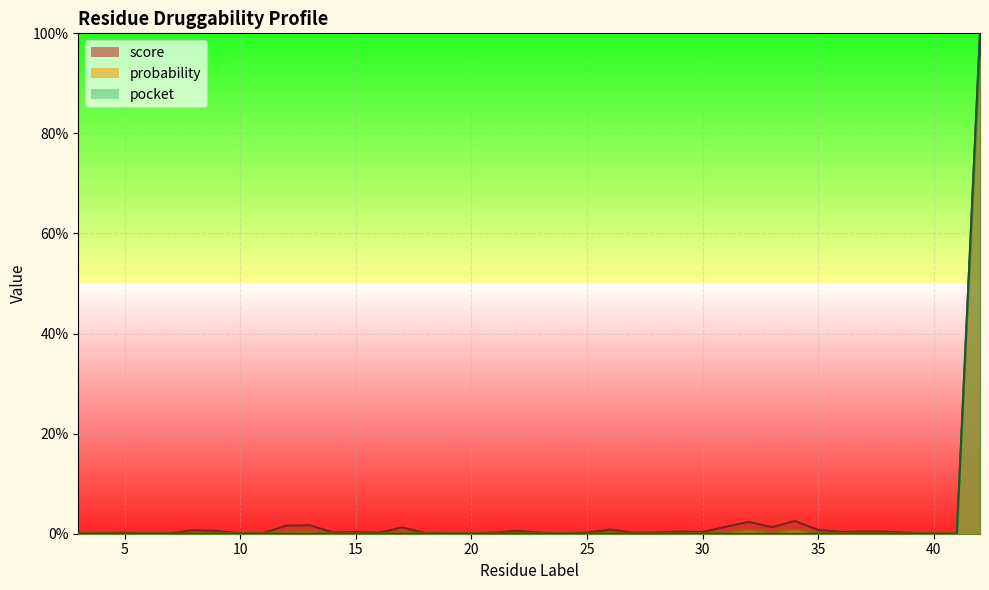

In probability, how many points are higher than both neighbors (excluding endpoints)?

9